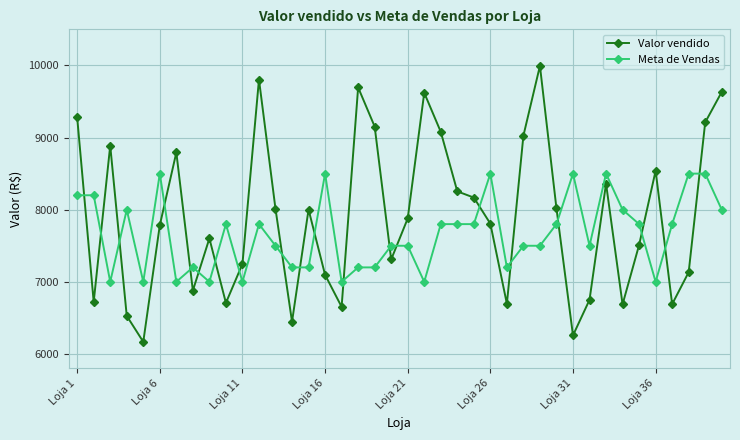

Which series has the largest range (max minus min)?

Valor vendido